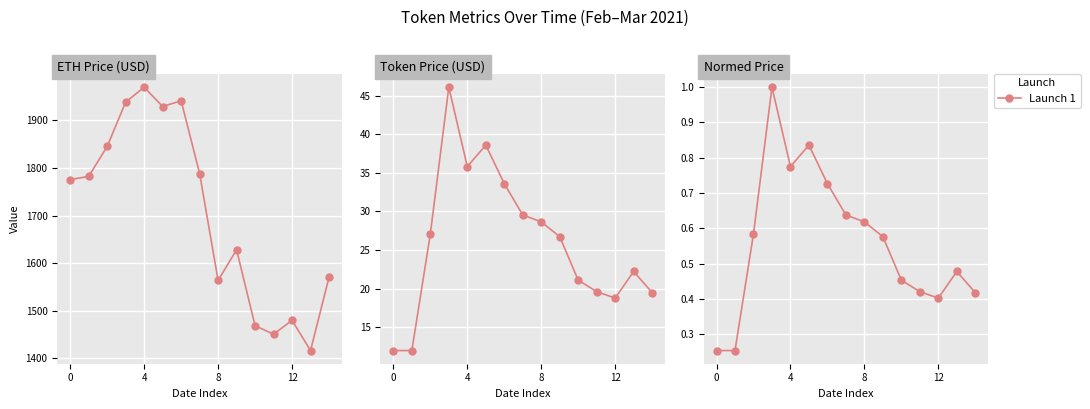

Count the number of data series in this chart.

3